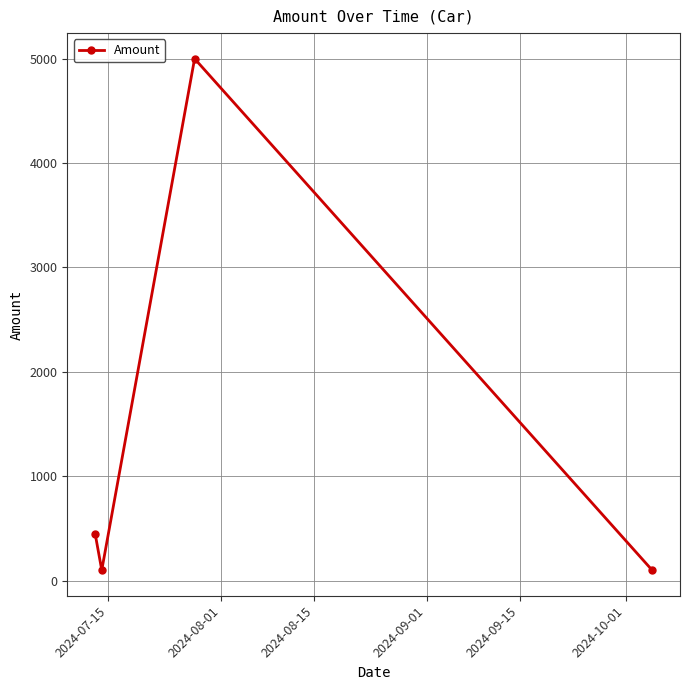

What is the difference between the maximum and minimum values?

4900